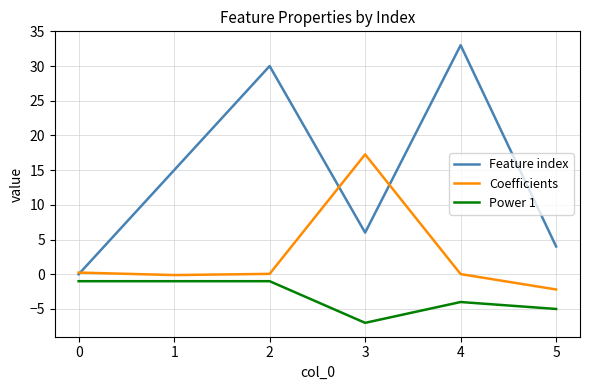

List the series in order of their peak value, lowest first.

Power 1, Coefficients, Feature index